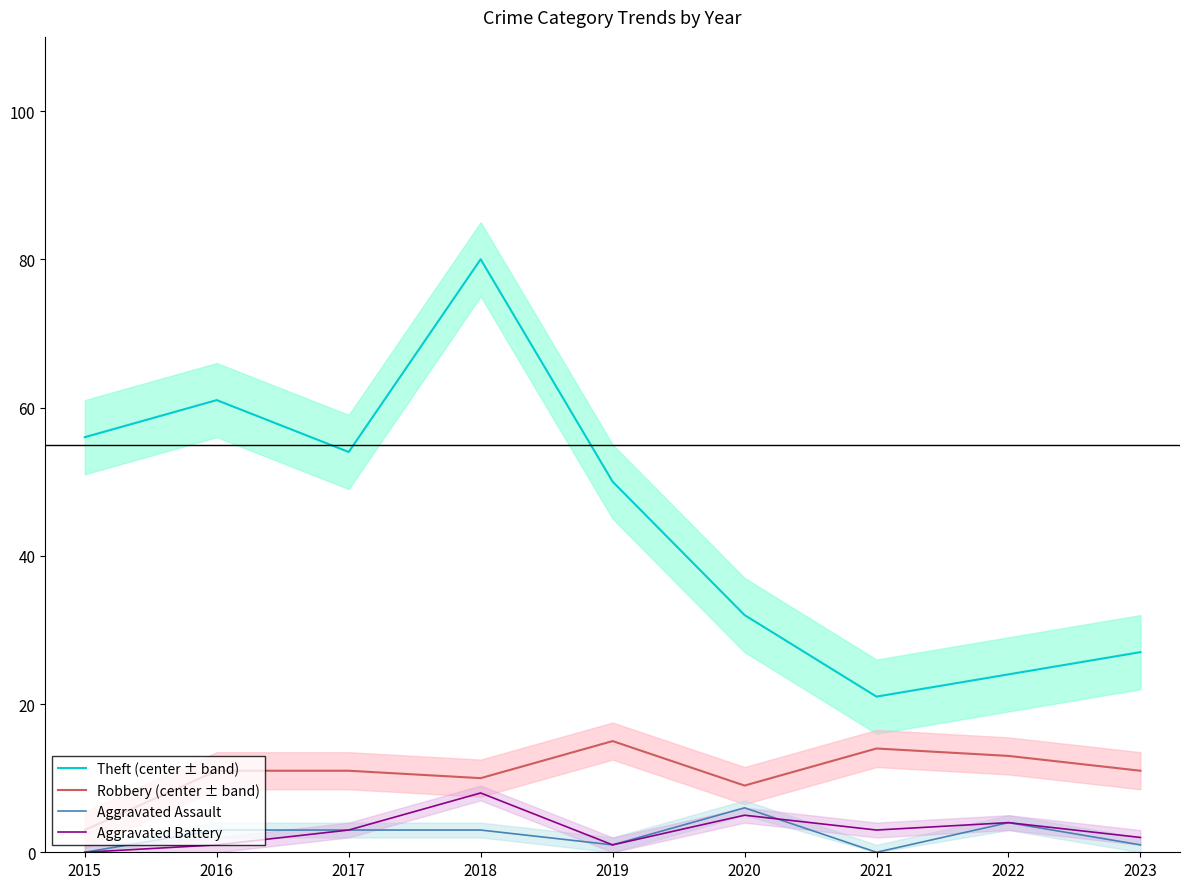

What is the average value of the Theft (center ± band) series?

45